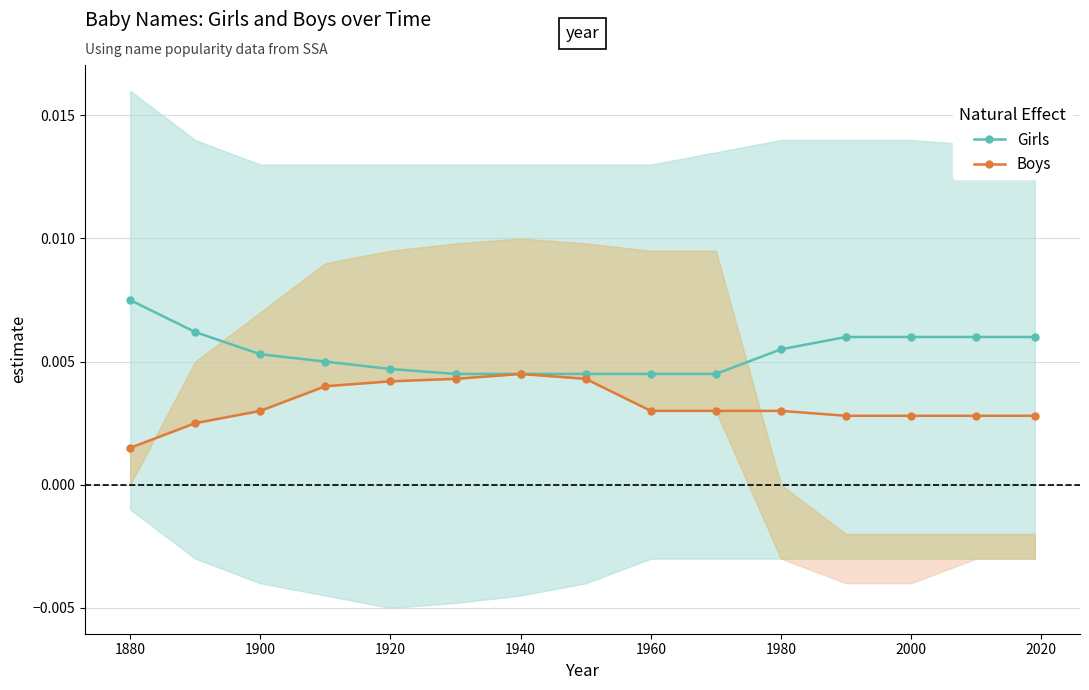

What are all the series names shown in the legend?

Girls, Boys